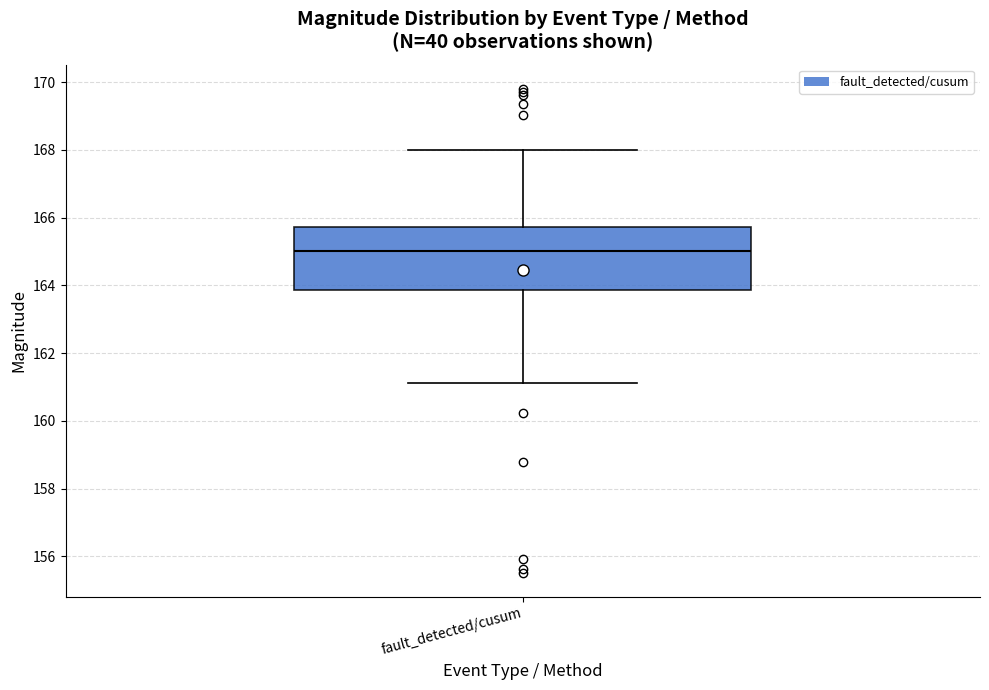

Transcribe this box plot: give where the median line is, the range the box spans, and where the two whiskers end, as read against the y-axis. The values are not printed on the chart, so give them approximately, as read against the axis.

median 165.0, box 163.8 to 165.8, whiskers 161.2 to 168.0